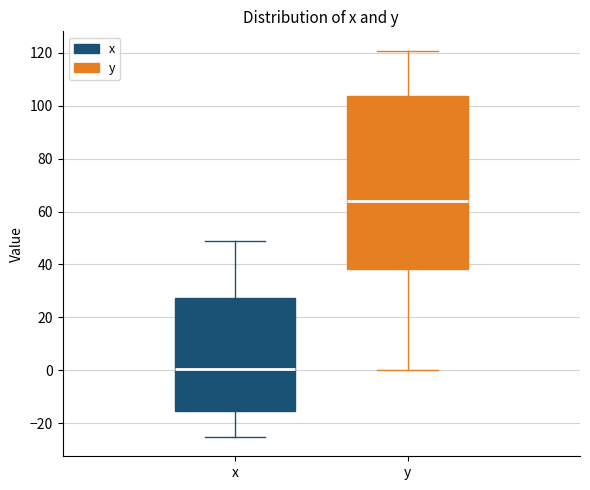

Reading left to right, transcribe this box plot: for each box, give where its median line is, the range the box spans, and where its two whiskers end, as read against the y-axis. The values are not printed on the chart, so give them approximately, as read against the axis.

x: median 0, box -16 to 28, whiskers -26 to 50
y: median 64, box 38 to 104, whiskers 0 to 120